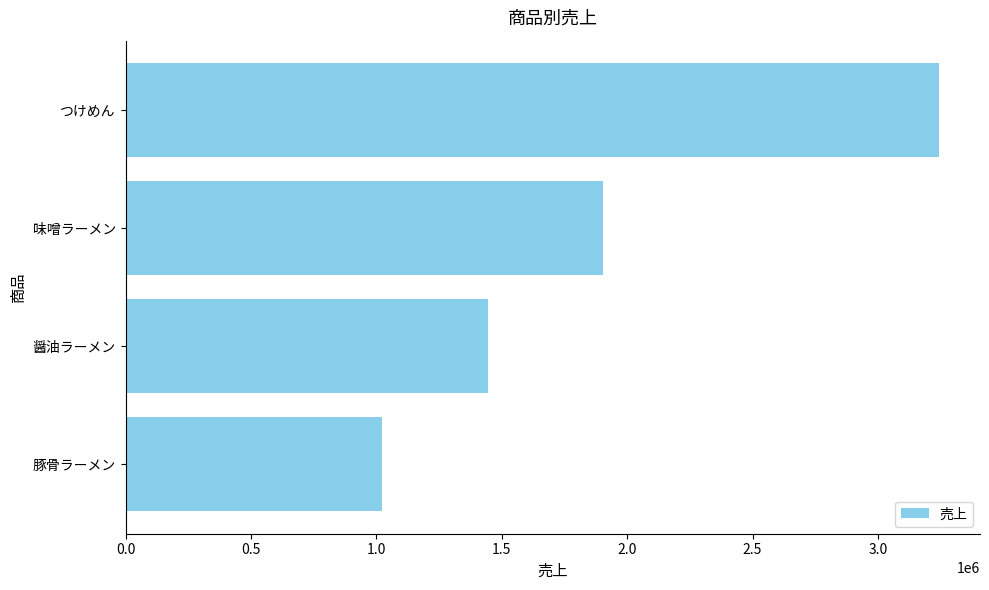

Reading bottom to top, transcribe all the data shown in this chart.

1023253	1443309	1905002	3244700